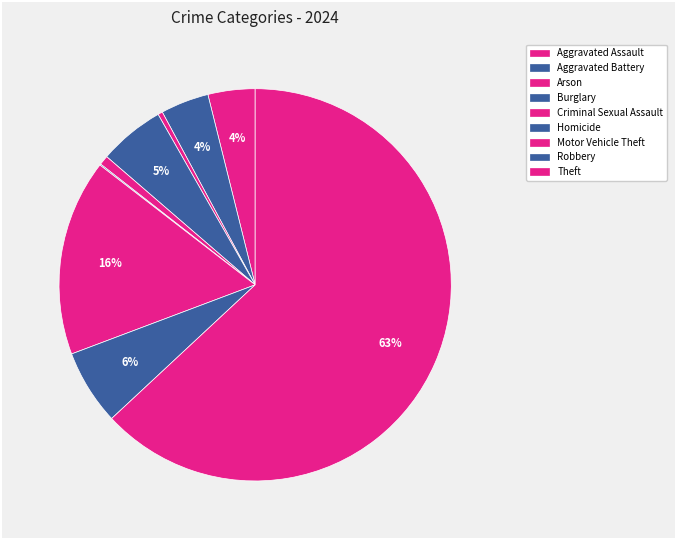

What is the change in value from Homicide to Theft?

+1299